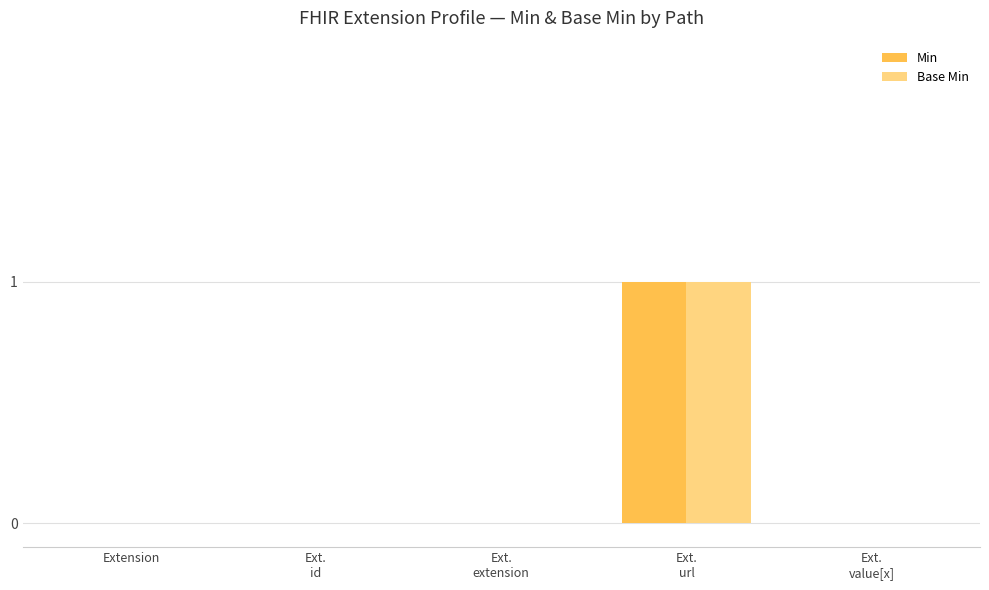

Which label corresponds to the largest value in the chart?

Ext.
url